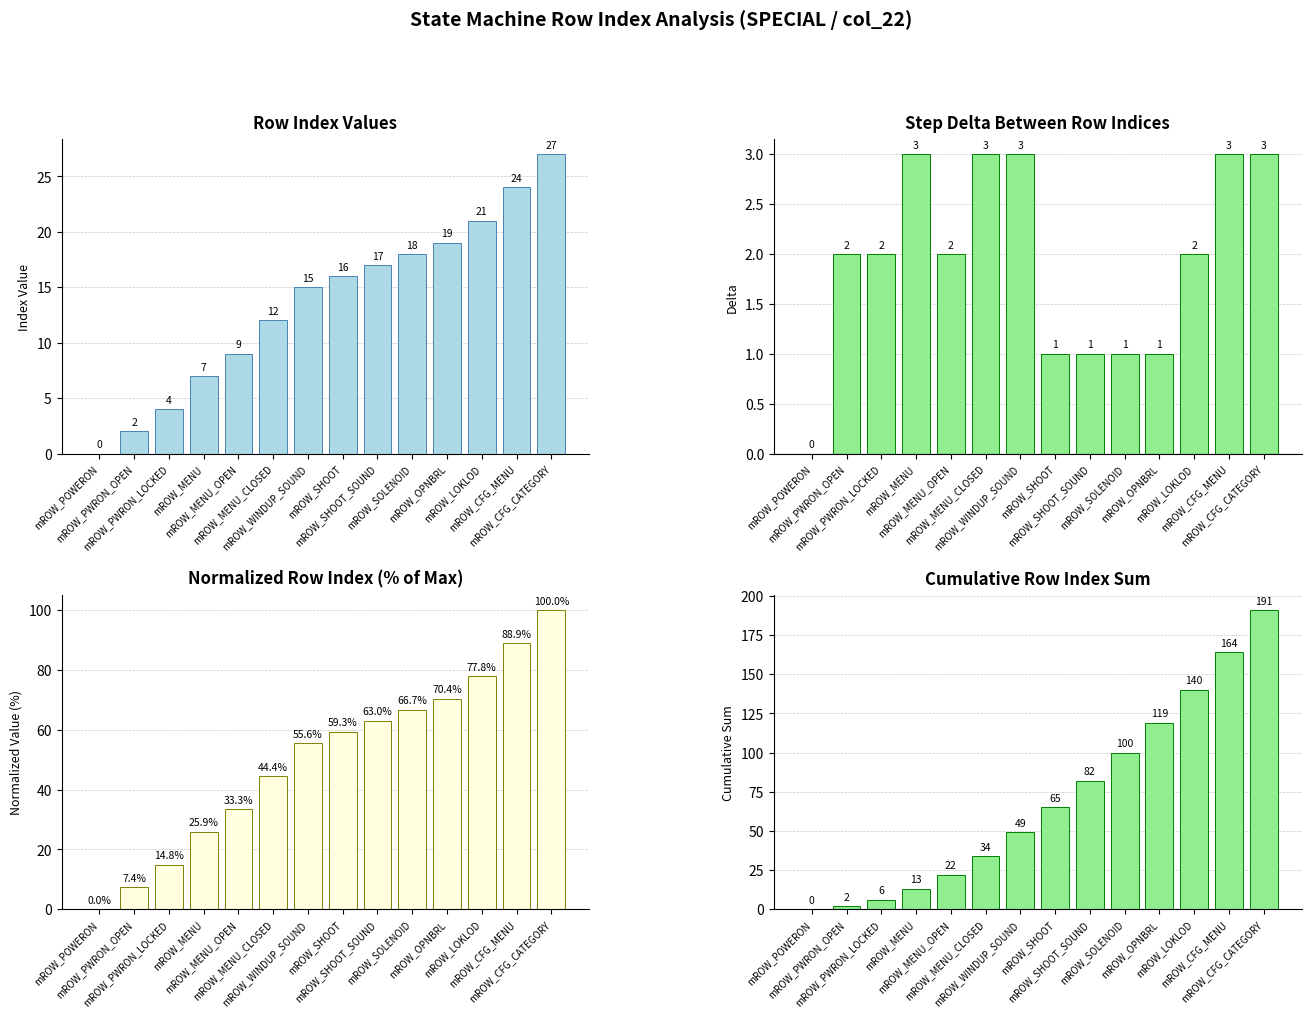

True or false: Normalized Index has a value of 27.8 at mROW_LOKLOD.

False